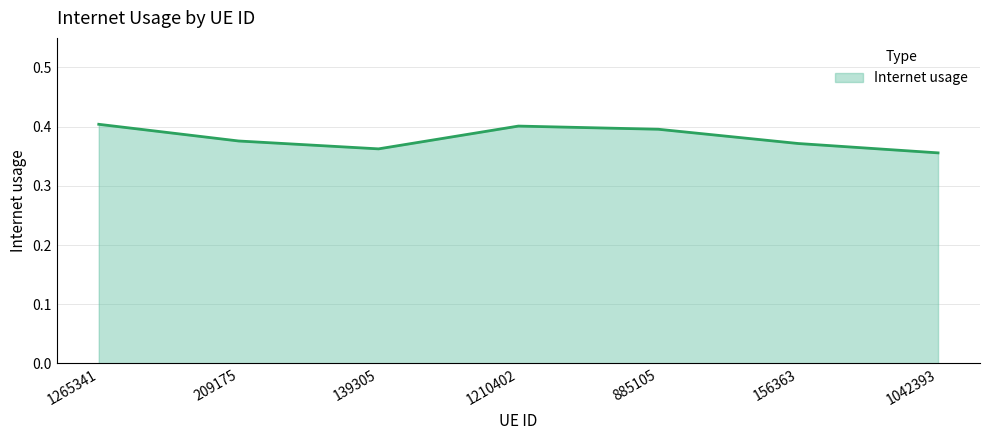

Is it true that the value at 1265341 is 0.1?

False